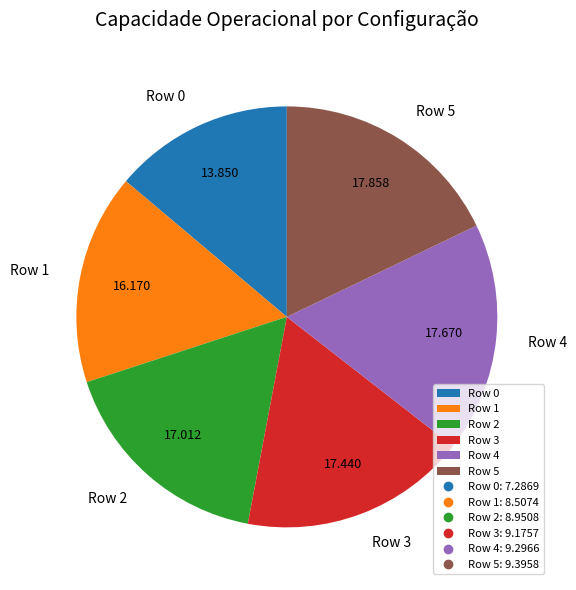

Is there any slice that represents more than half of the pie?

No